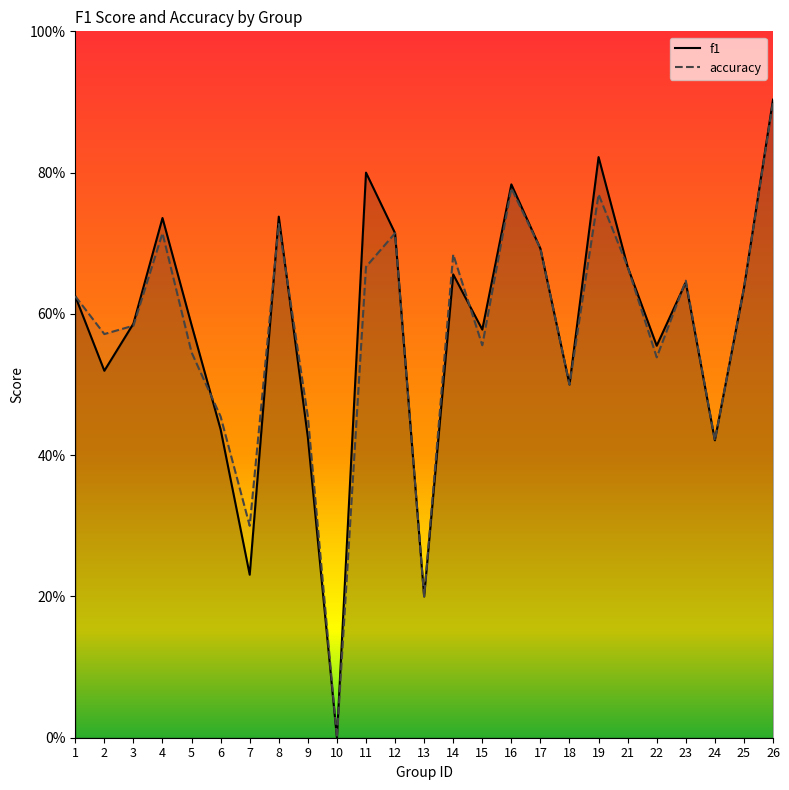

What is the highest value of the f1 series?

0.9